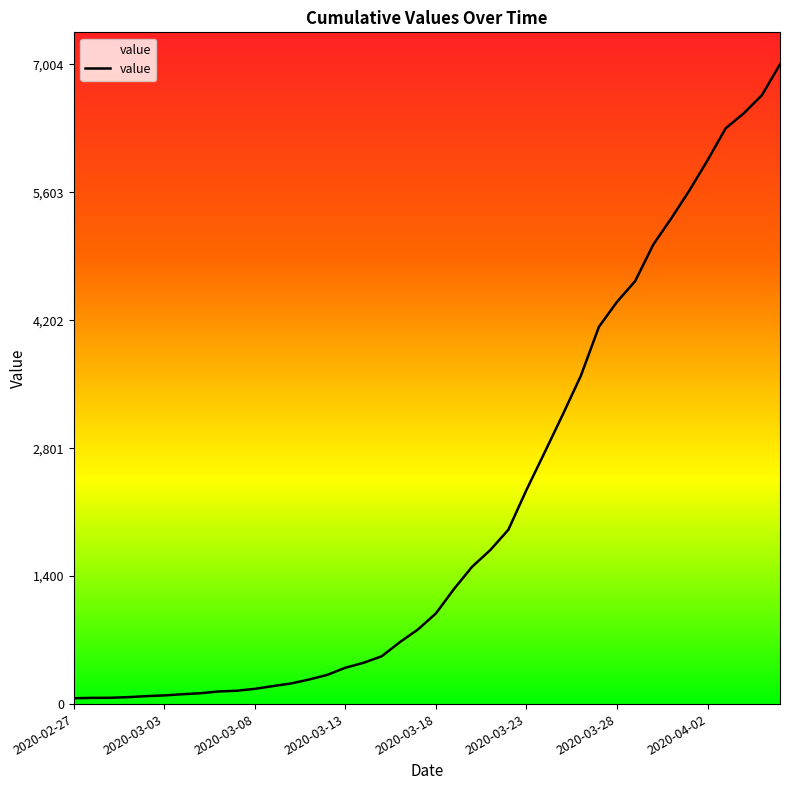

How many lines are shown in the chart?

1